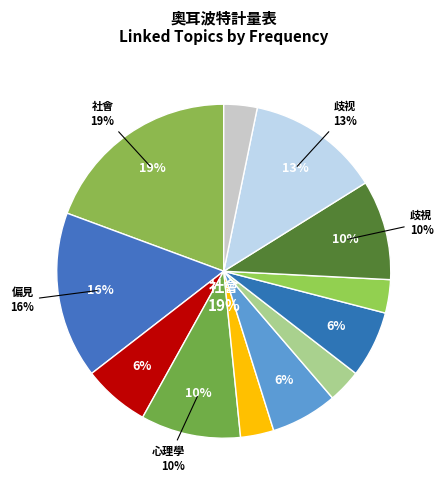

Which category has the biggest portion of the pie?

社會